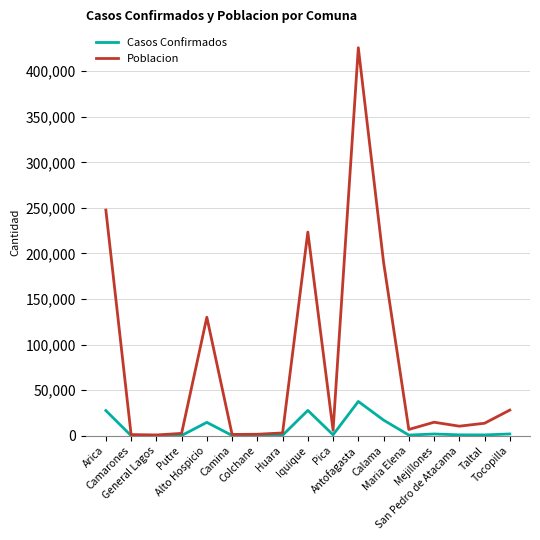

What is the total value across all series at Huara?

3429